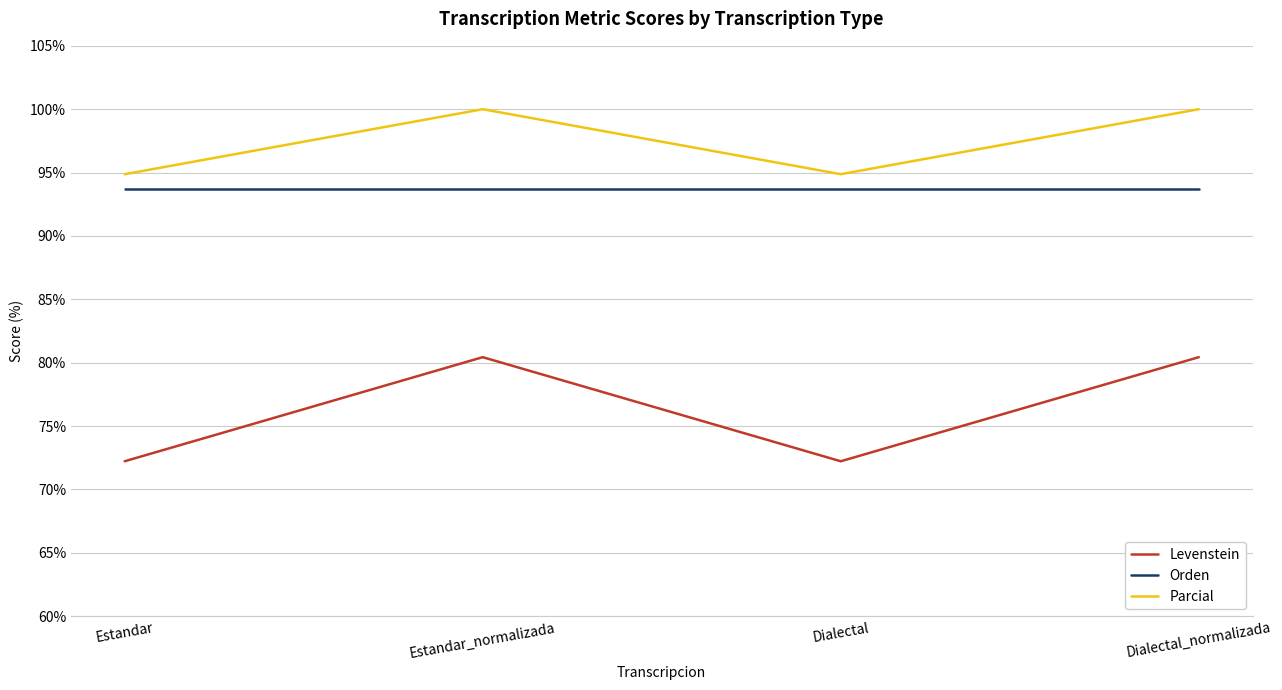

What are all the series names shown in the legend?

Levenstein, Orden, Parcial